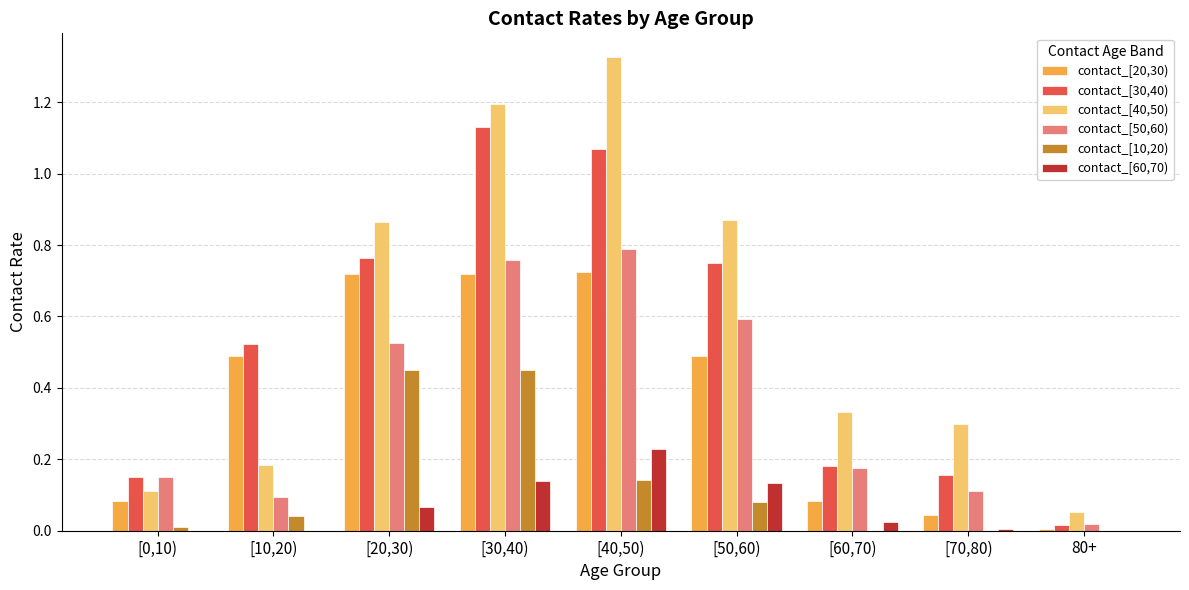

The contact_[20,30) series shows 0.0 at 80+. True or false?

True